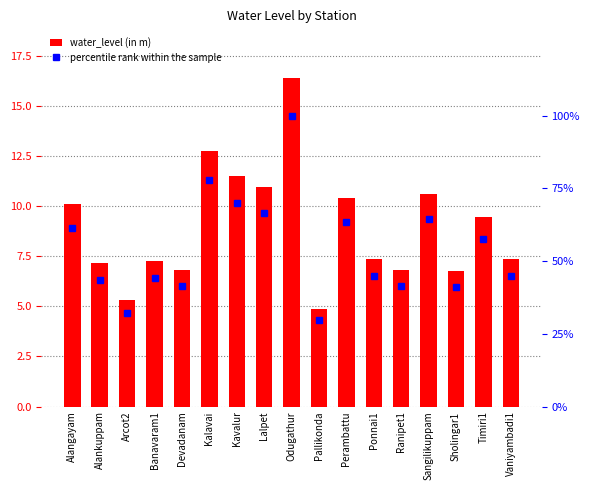

What is the smallest value displayed?

4.9